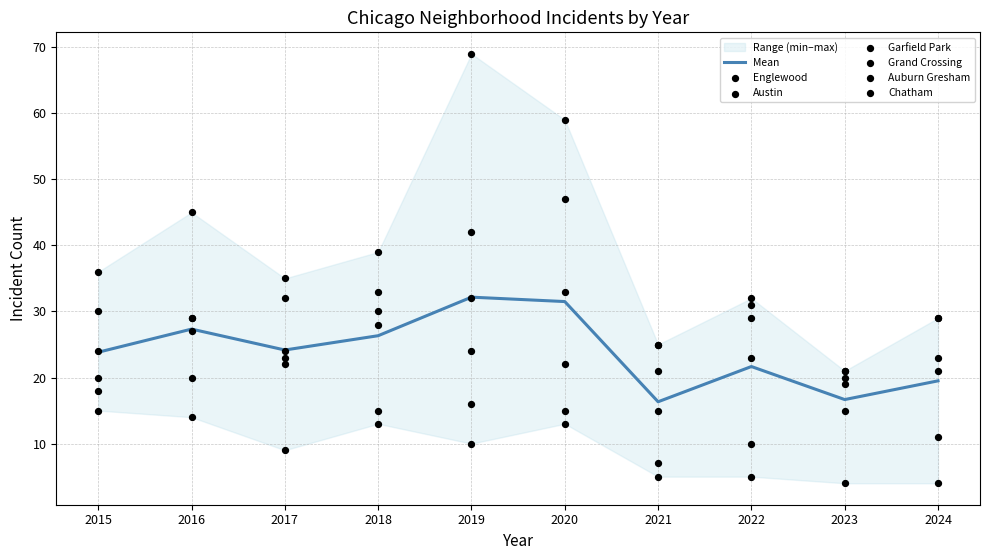

Which series contains the lowest Y value?

Auburn Gresham